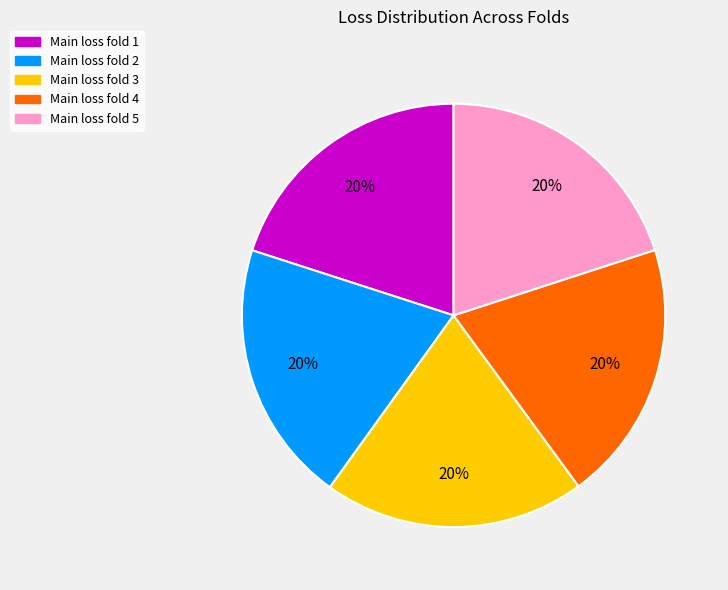

Does any single category account for the majority?

No